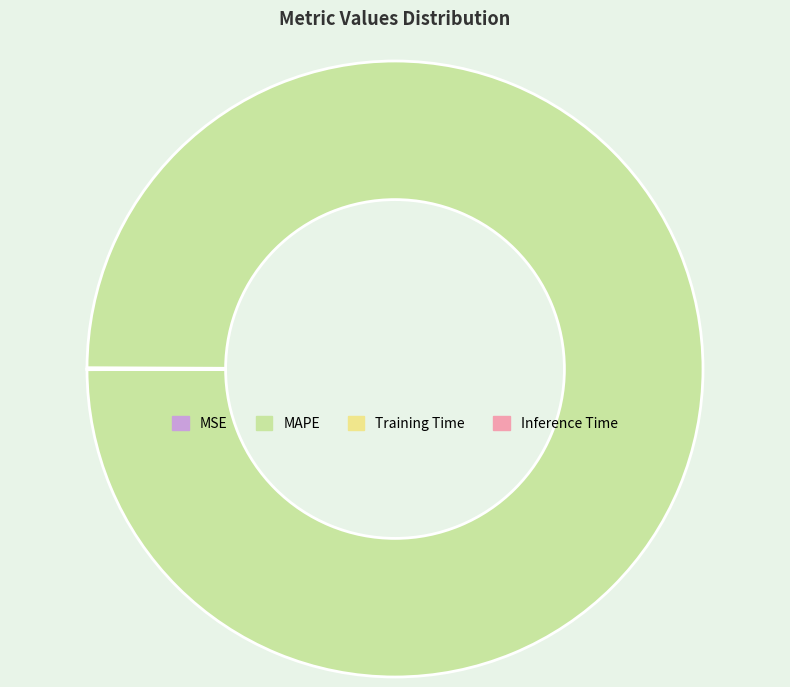

Which slice represents more than half of the pie?

MAPE